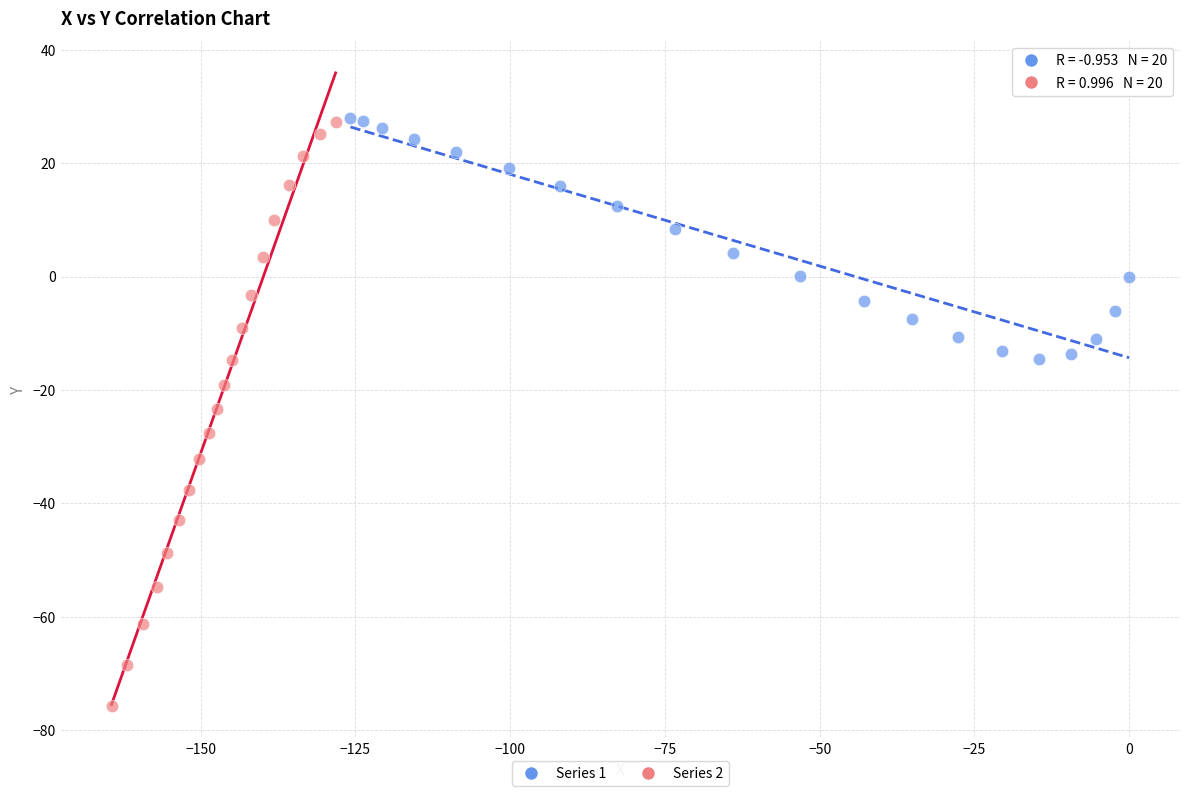

What are all the series names shown in the legend?

Series 1, Series 2